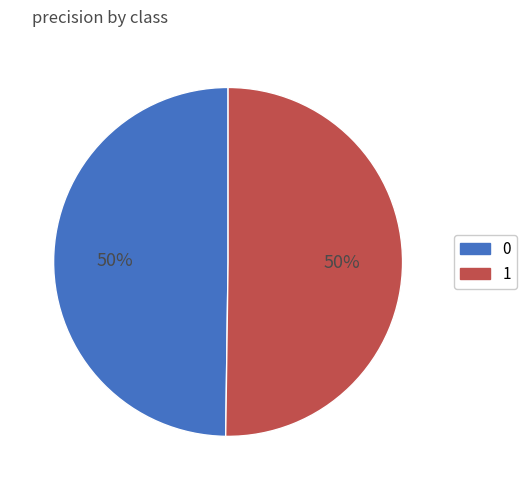

To the nearest percent, what is the average slice percentage?

50%